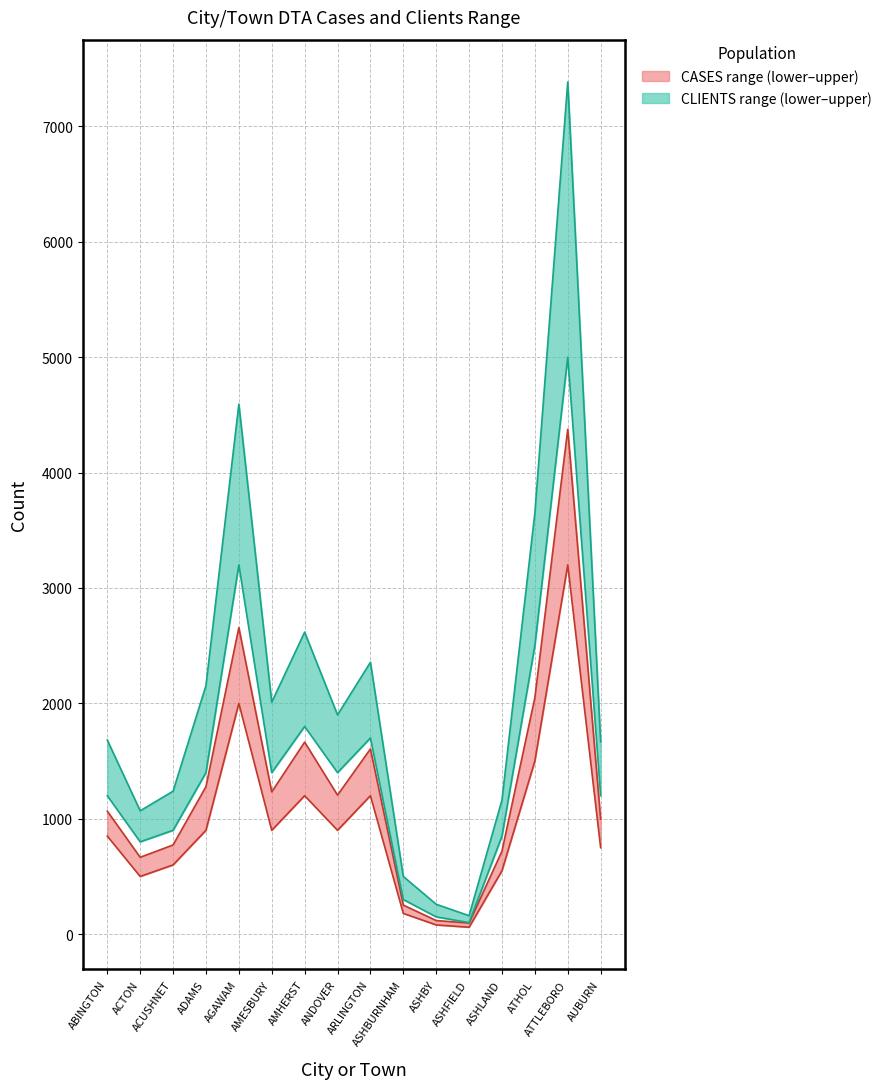

What is the label of the 16th point from the right?

ABINGTON